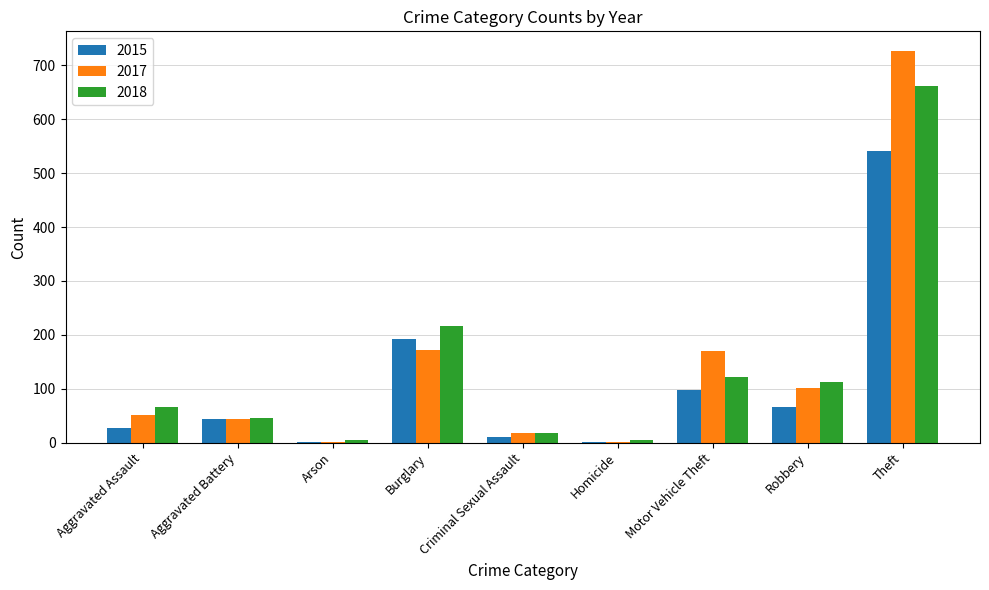

The 2015 series shows 66 at Robbery. True or false?

True